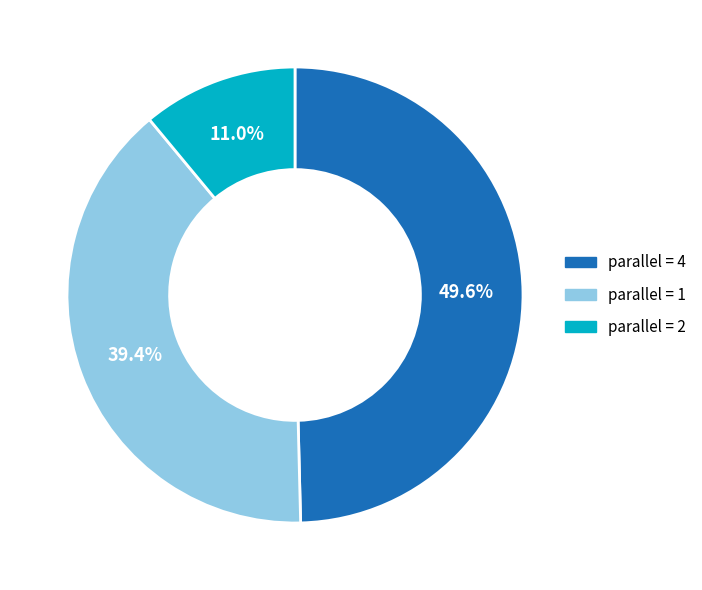

How many slices are in this pie chart?

3